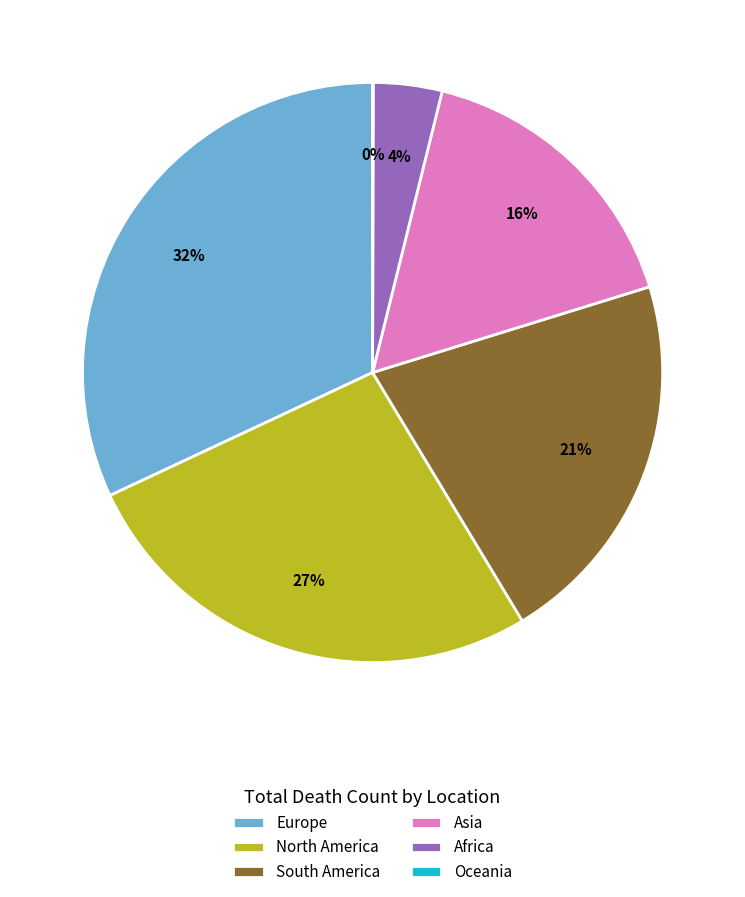

What is the ratio of the value at North America to the value at Europe?

0.8